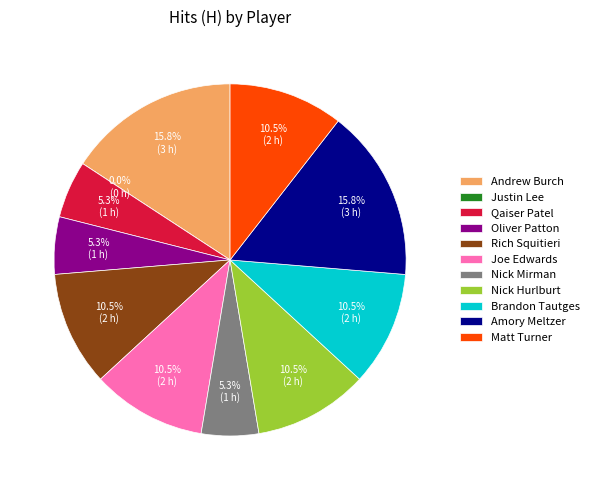

Is it true that Nick Mirman is 5% of the pie?

True